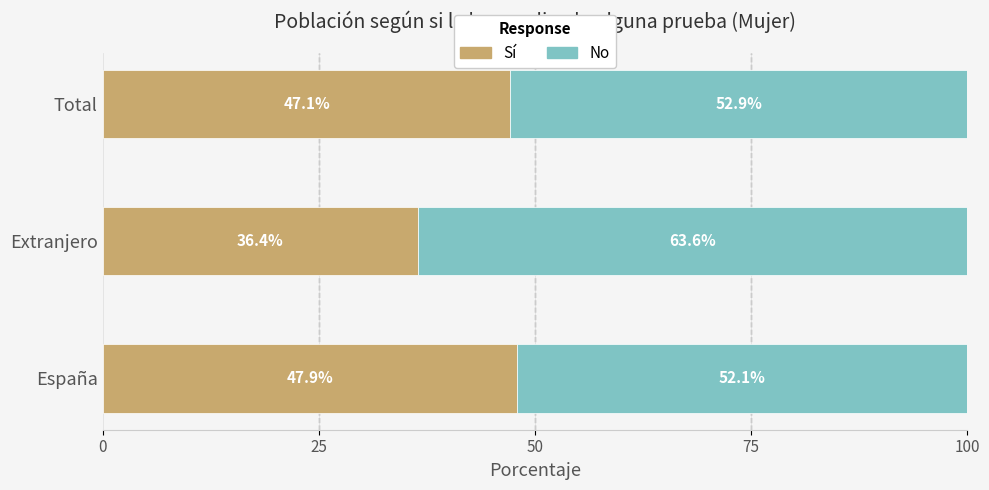

Rank the categories by Sí value from highest to lowest.

España, Total, Extranjero